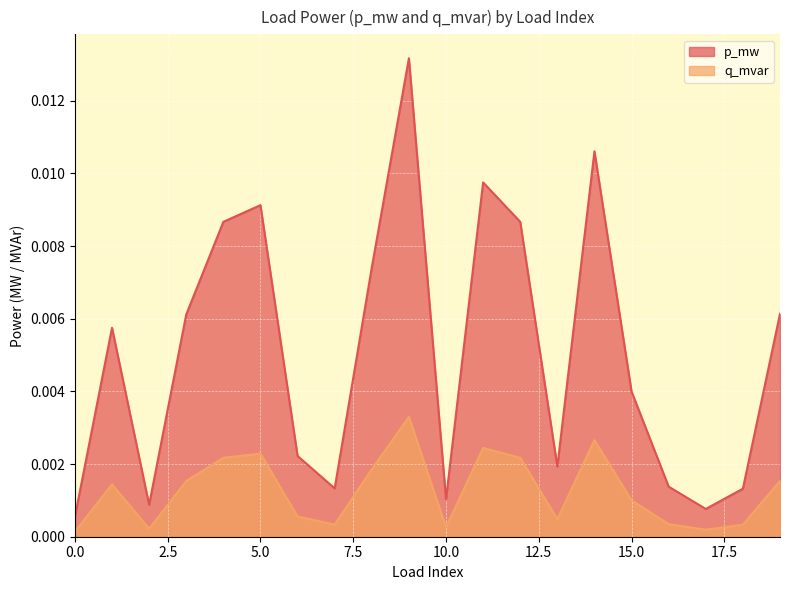

Which has a higher value, 17 or 18?

18